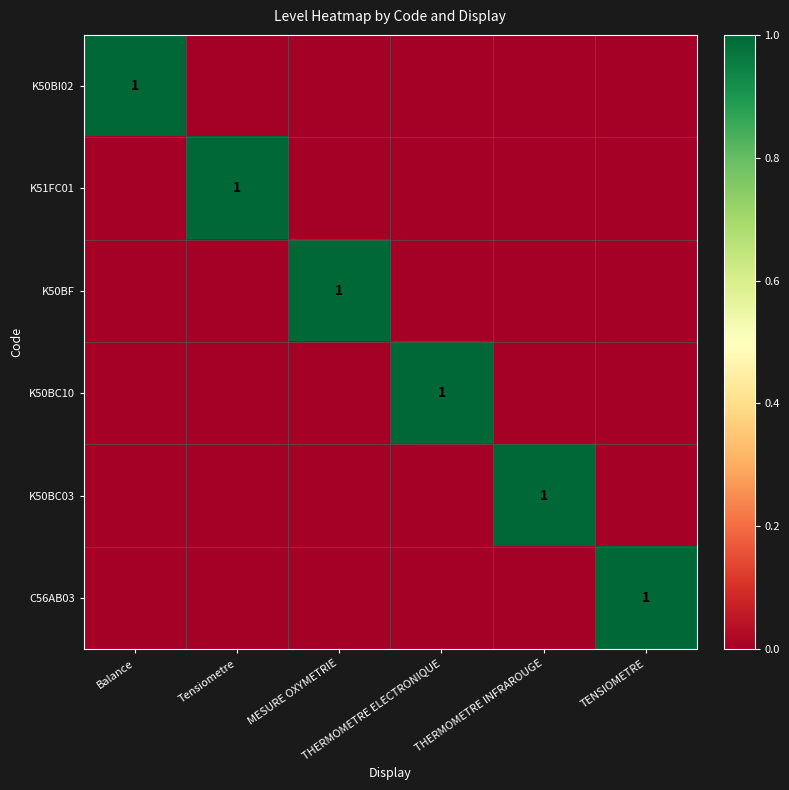

What is the difference between the maximum and minimum values in the K50BC03 series?

1